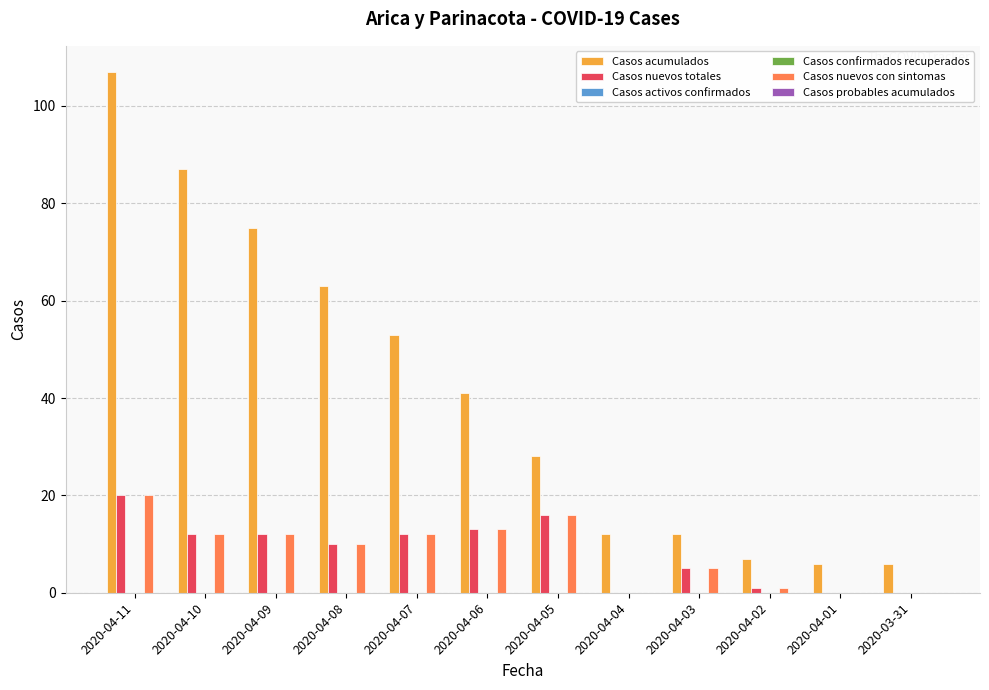

How many data points in Casos acumulados are less than 41?

6